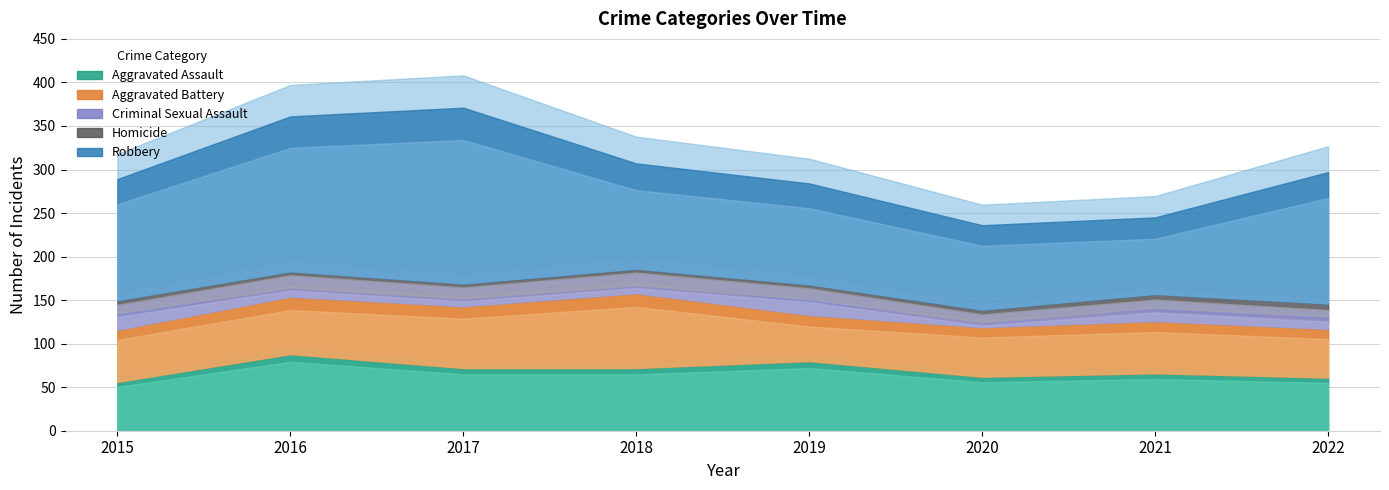

Does the chart have visible grid lines?

Yes